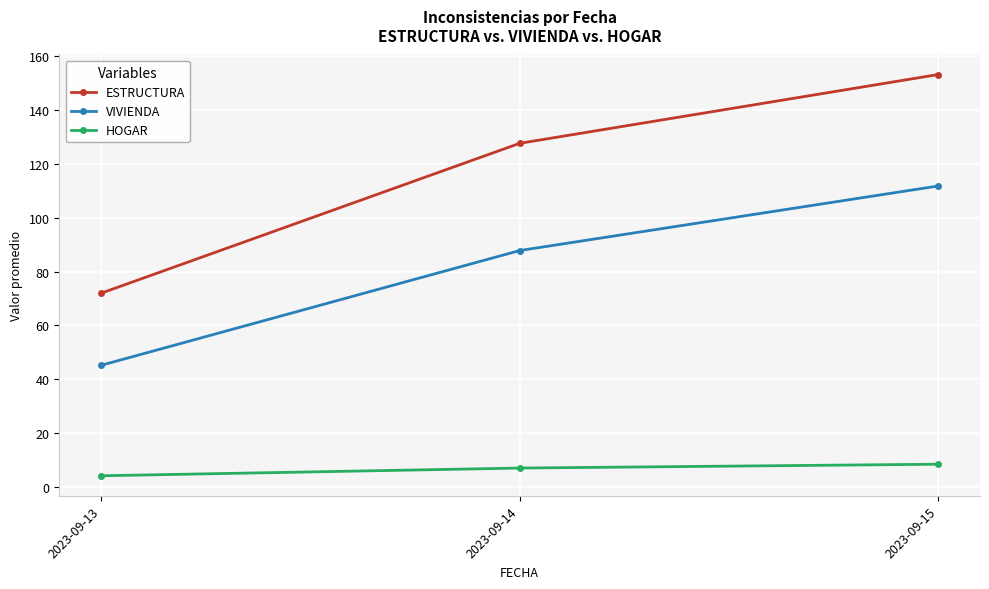

How many data points does each series have?

3